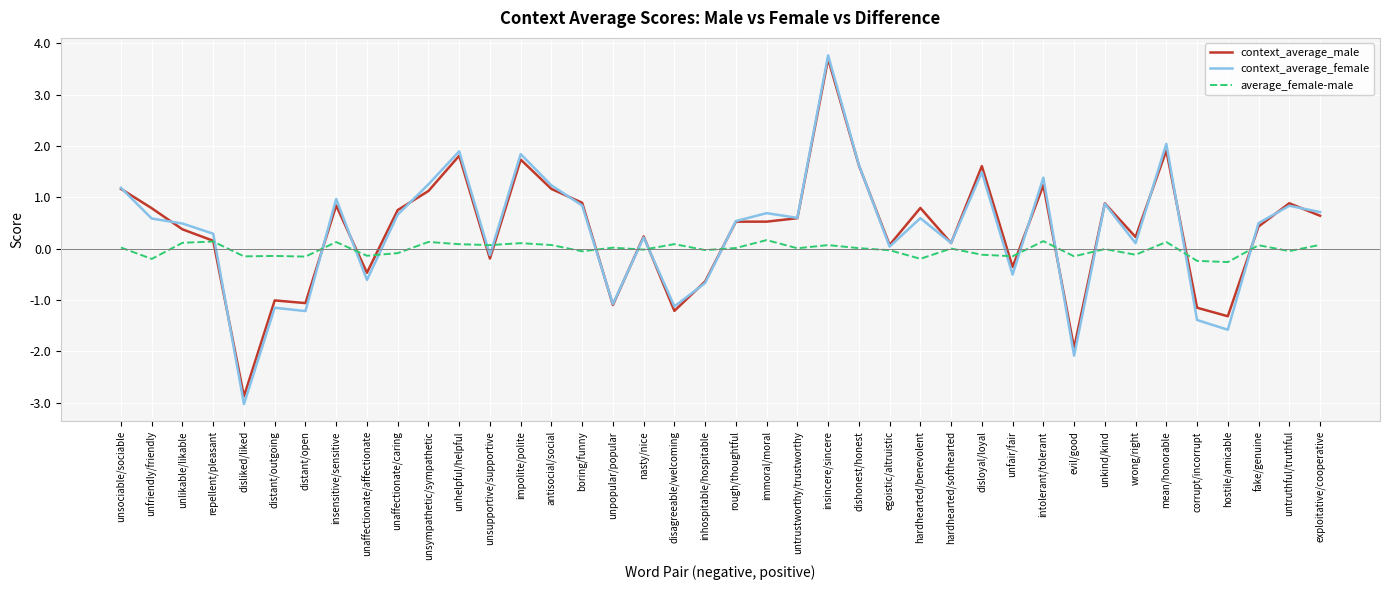

At which category is the sum across all series the highest?

insincere/sincere